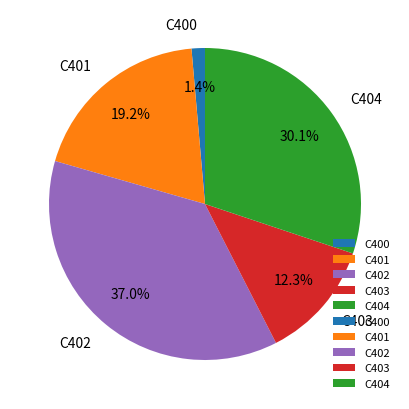

Does C403 represent more than half of the total?

No